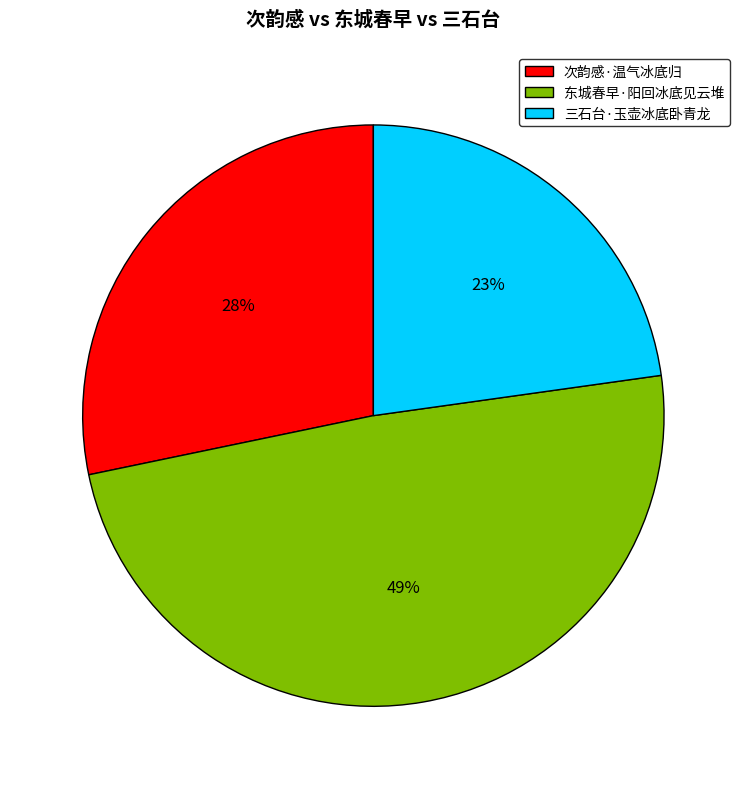

What is the ratio of the value at 次韵感·温气冰底归 to the value at 三石台·玉壶冰底卧青龙?

1.2